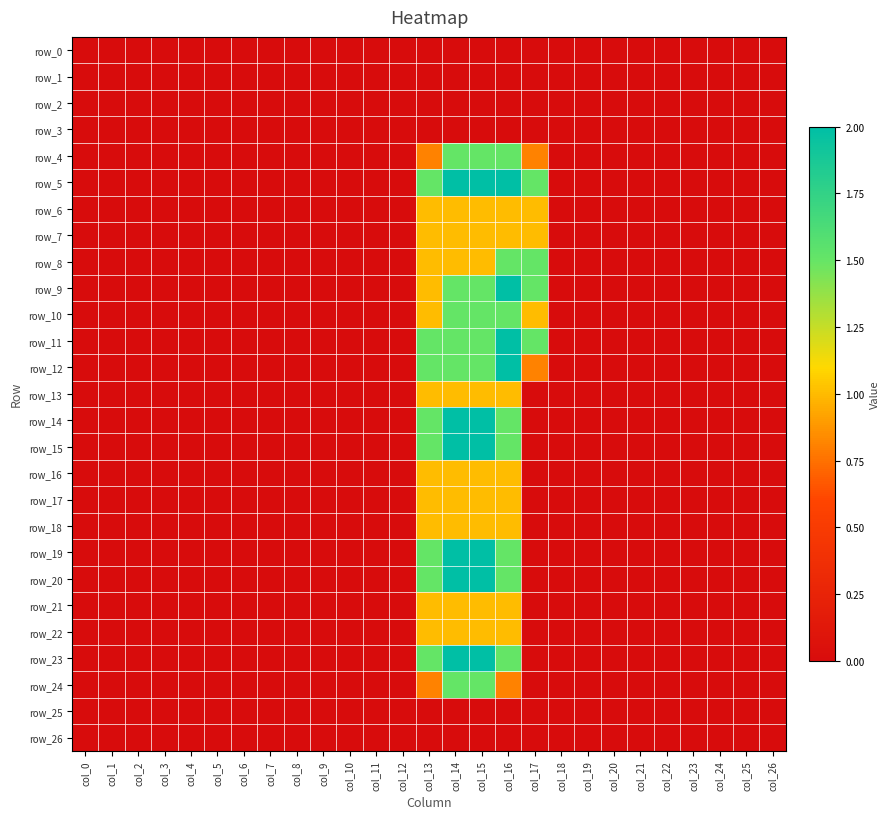

Is it true that row_11 equals 0.0 at col_6?

True